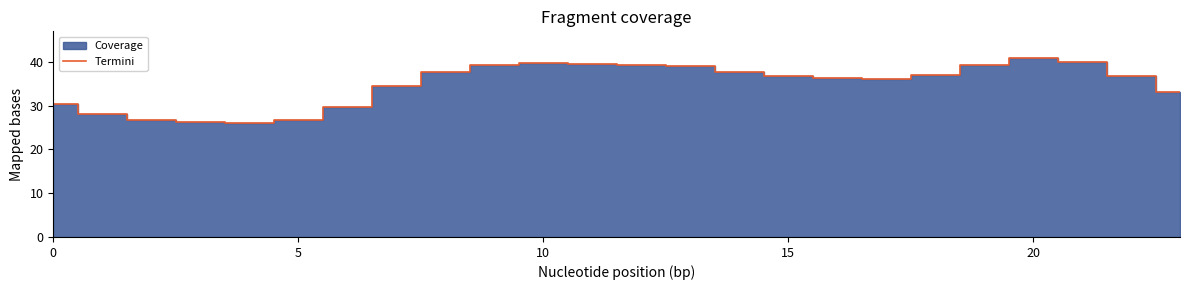

What is the change in value from 14 to 23?

-4.4